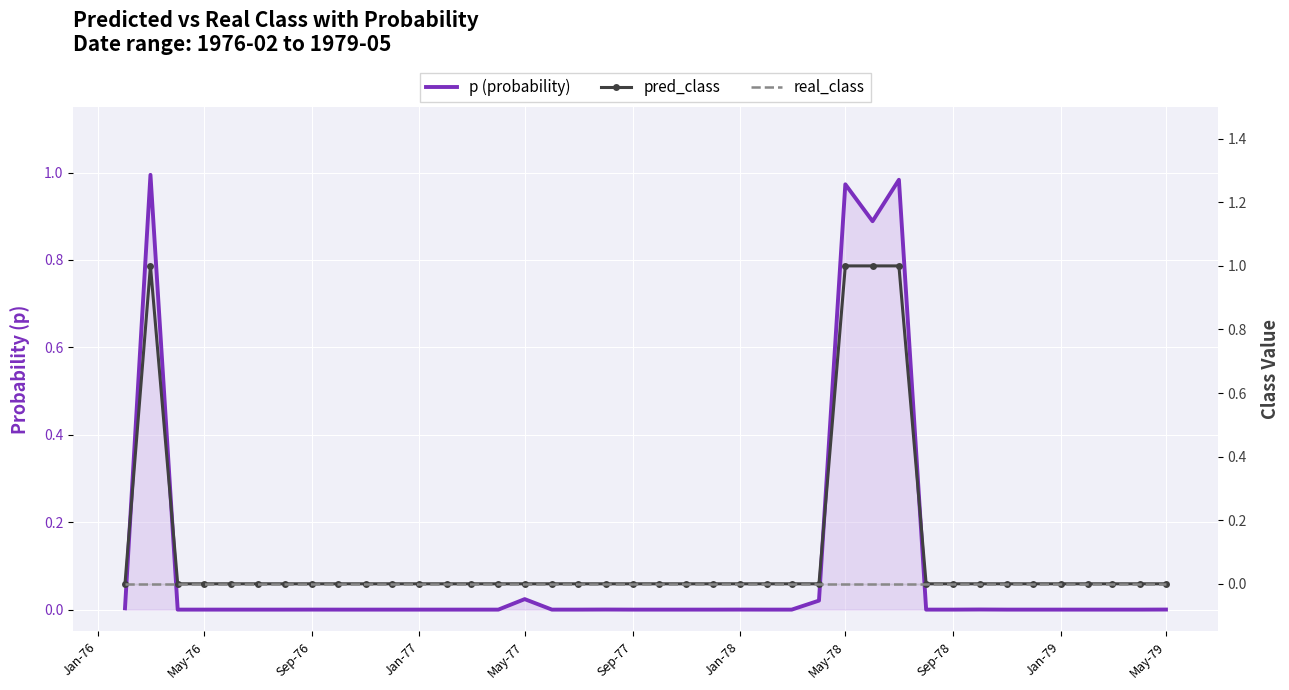

True or false: p (probability) has more than 1 interior local peaks.

True